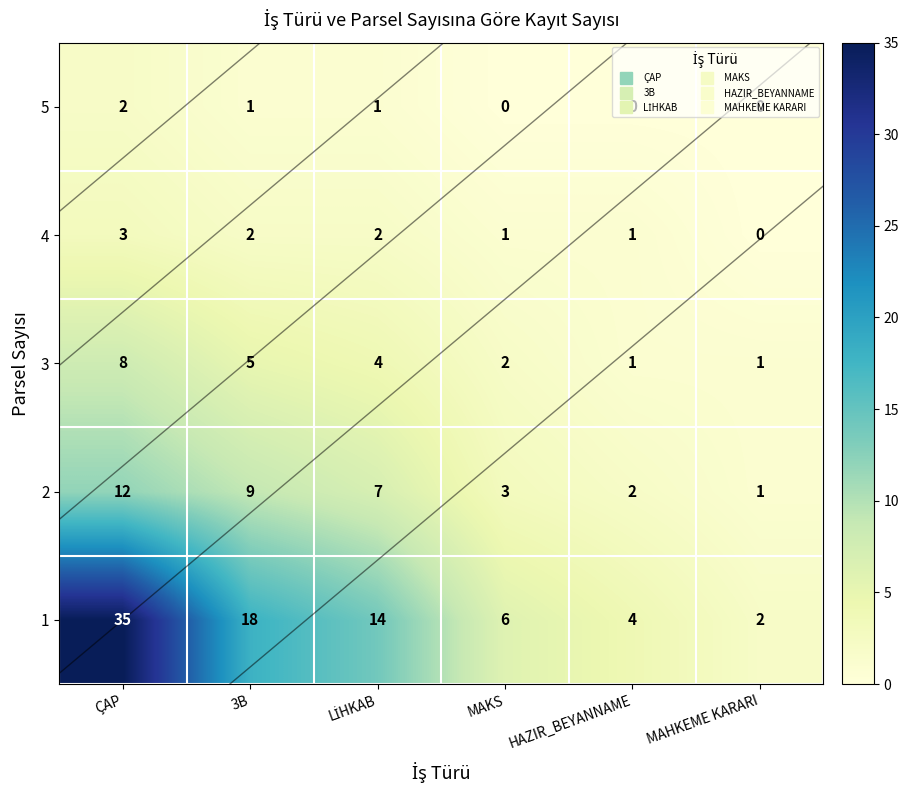

Is it true that 4 equals -2 at MAHKEME KARARI?

False